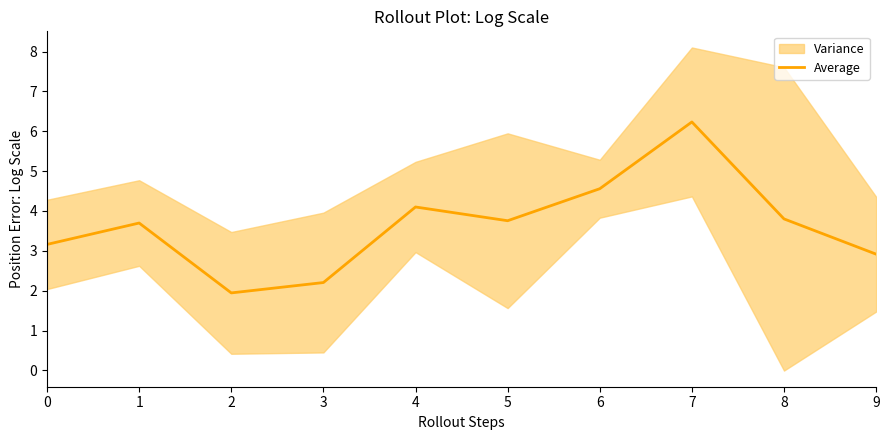

List the labels in order of value, smallest first.

2, 3, 9, 0, 1, 5, 8, 4, 6, 7